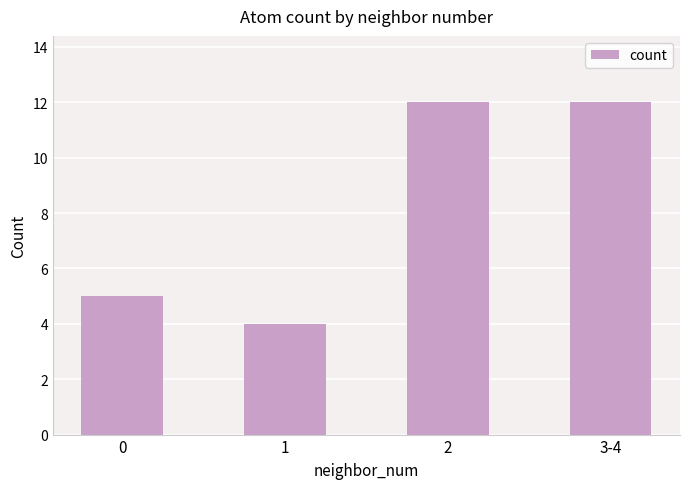

What is the change in value from 1 to 3-4?

+8